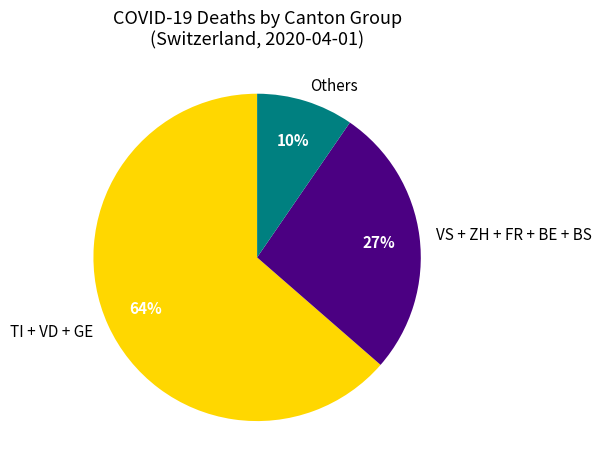

Which has a higher value, TI + VD + GE or Others?

TI + VD + GE